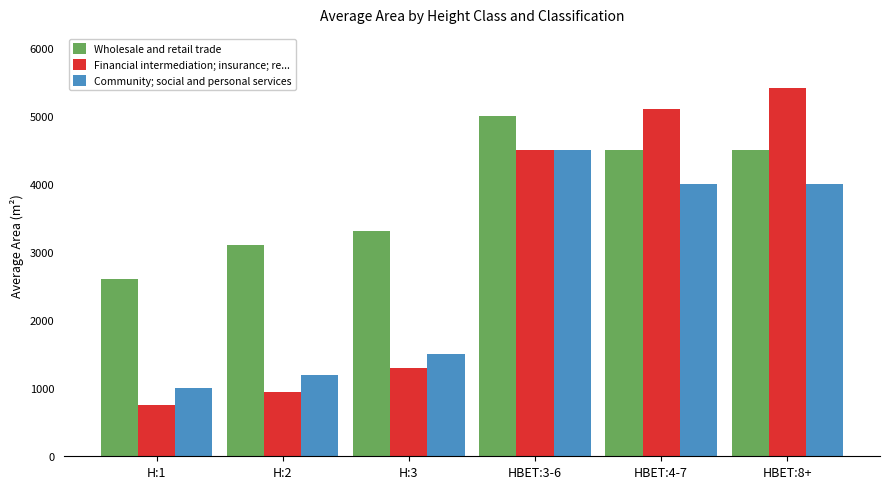

Is the value of Wholesale and retail trade at H:1 greater than the value of Financial intermediation; insurance; re... at HBET:8+?

No